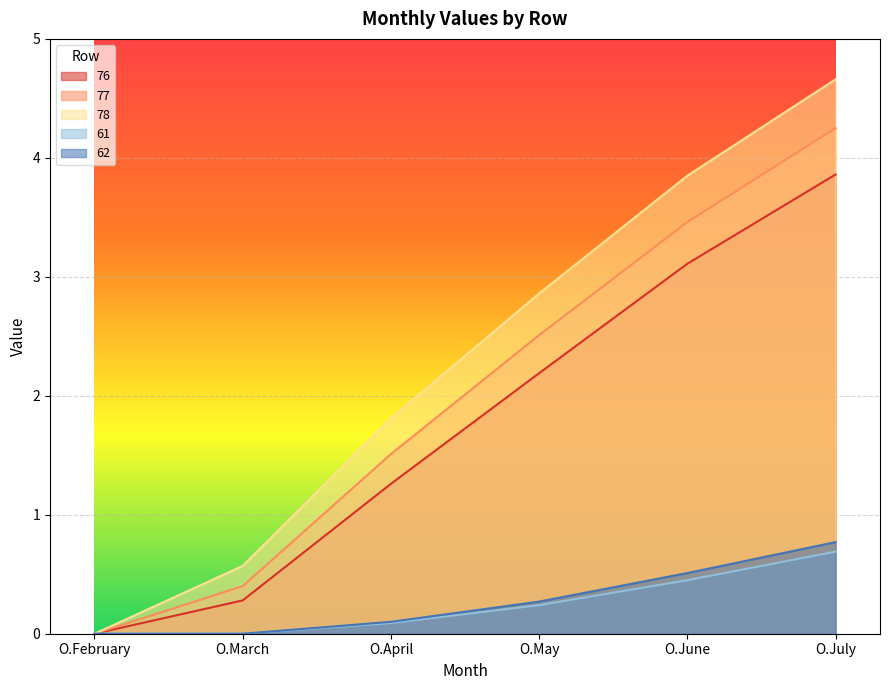

The value of 77 at O.July is 2.8. True or false?

False